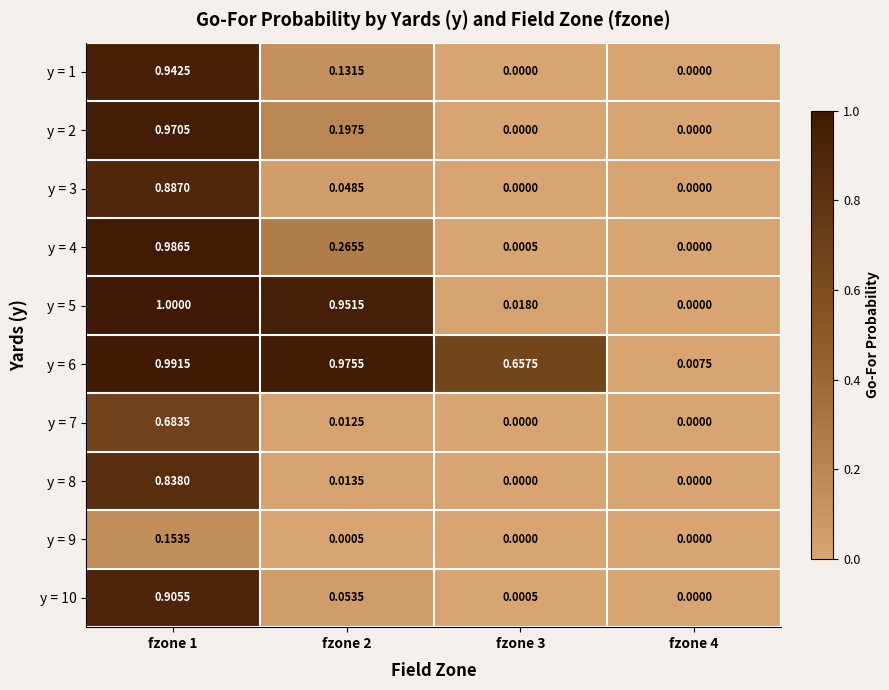

Is the value of y = 3 at fzone 2 greater than the value of y = 9 at fzone 2?

Yes